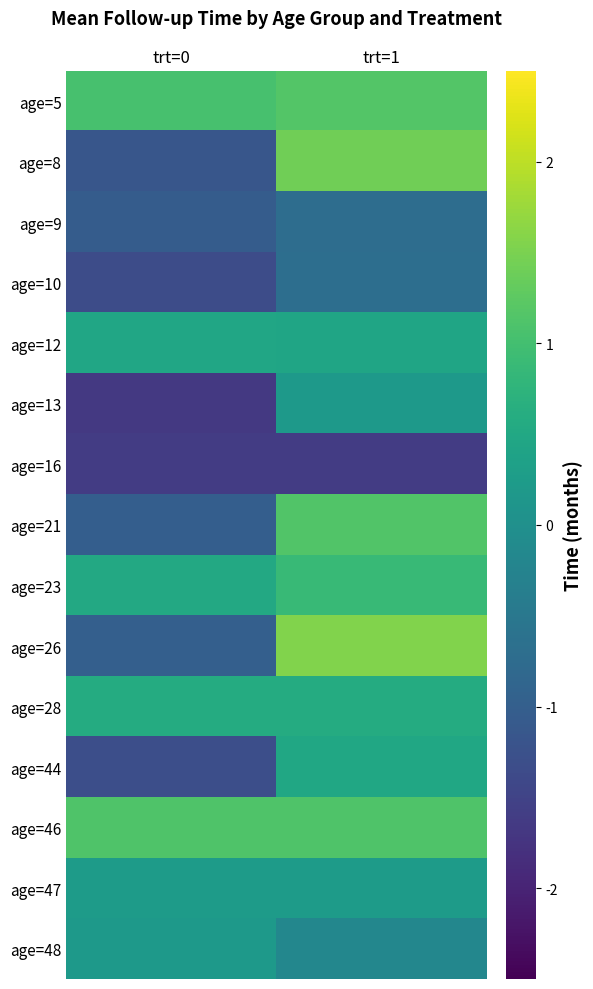

Reading right to left, what are all the values shown in this chart?

age=5: trt=1=1.2	trt=0=1.0
age=8: trt=1=1.4	trt=0=-1.2
age=9: trt=1=-0.7	trt=0=-1.0
age=10: trt=1=-0.7	trt=0=-1.3
age=12: trt=1=0.4	trt=0=0.5
age=13: trt=1=0.2	trt=0=-1.7
age=16: trt=1=-1.6	trt=0=-1.6
age=21: trt=1=1.1	trt=0=-1.0
age=23: trt=1=0.9	trt=0=0.5
age=26: trt=1=1.5	trt=0=-1.0
age=28: trt=1=0.6	trt=0=0.6
age=44: trt=1=0.5	trt=0=-1.3
age=46: trt=1=1.1	trt=0=1.1
age=47: trt=1=0.2	trt=0=0.2
age=48: trt=1=-0.2	trt=0=0.2